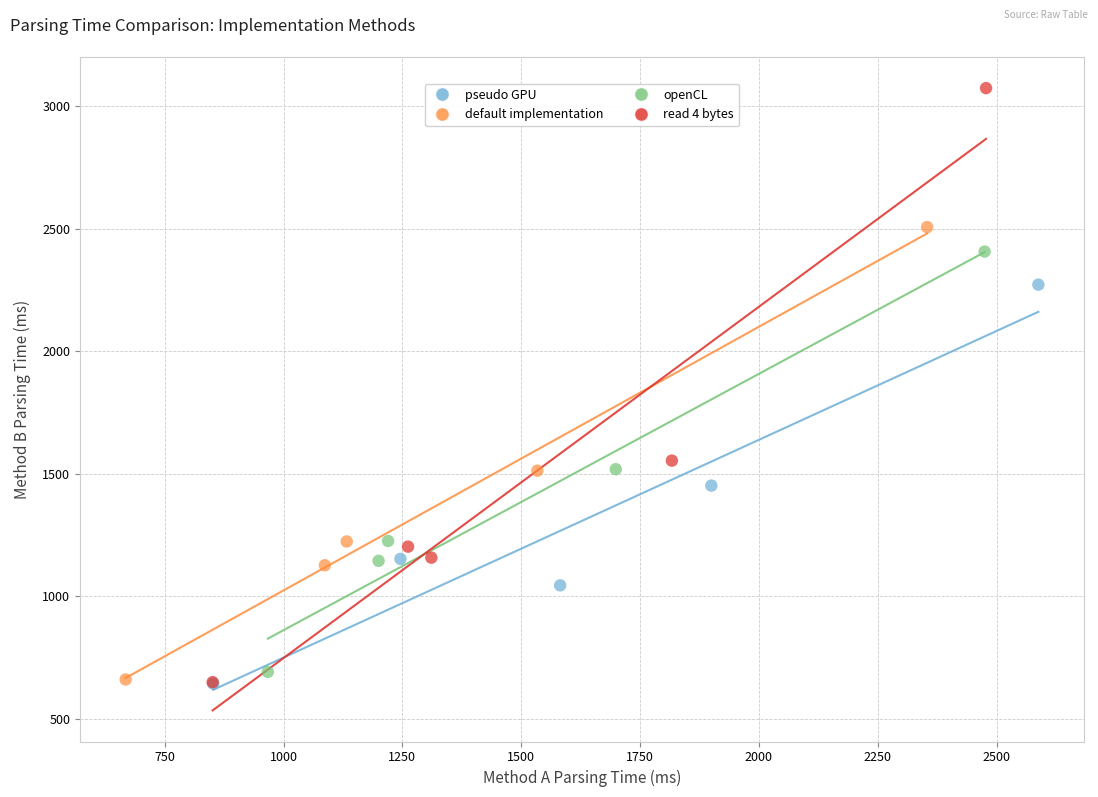

Which series has the widest spread of Y values?

read 4 bytes